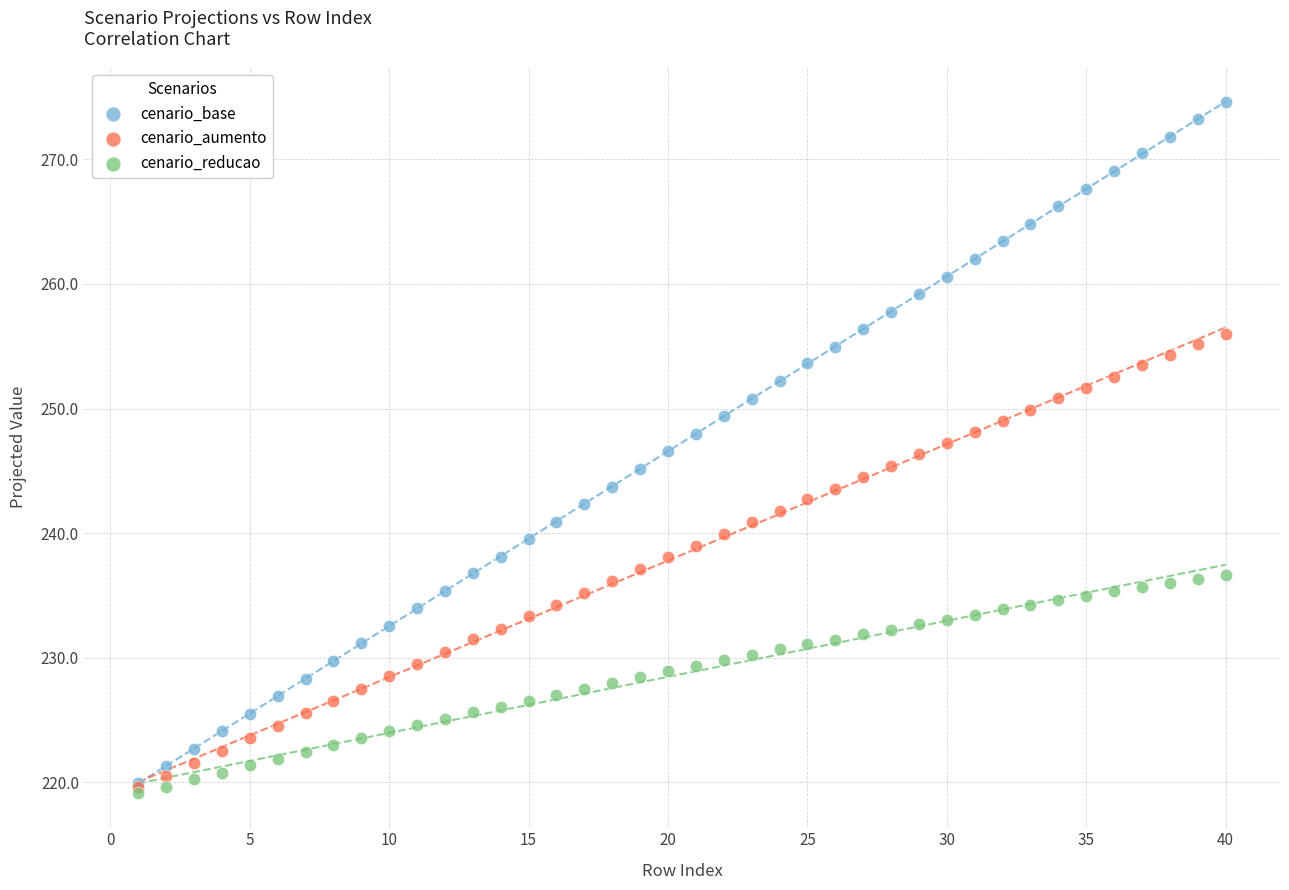

What are all the series names shown in the legend?

cenario_base, cenario_aumento, cenario_reducao